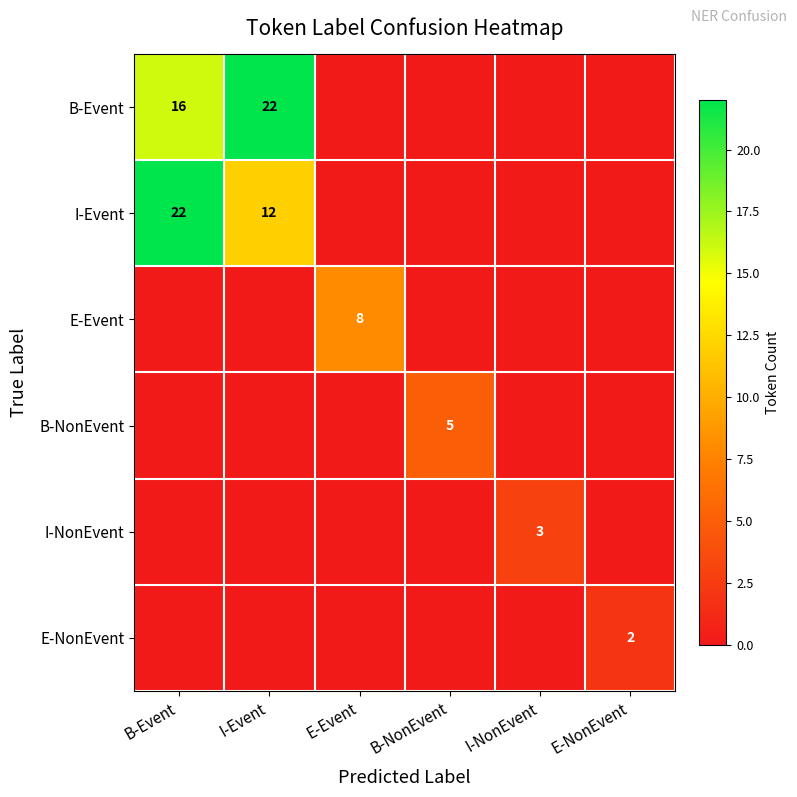

Is it true that I-NonEvent equals 5 at I-NonEvent?

False